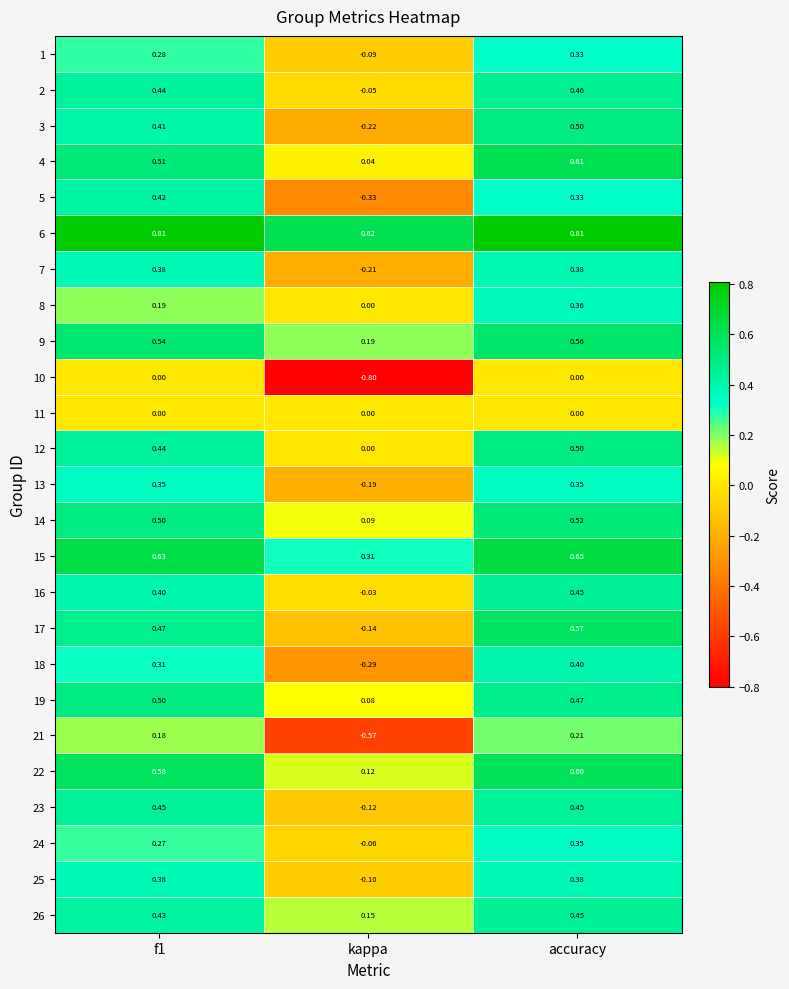

At which label is 14 closest to 0?

kappa